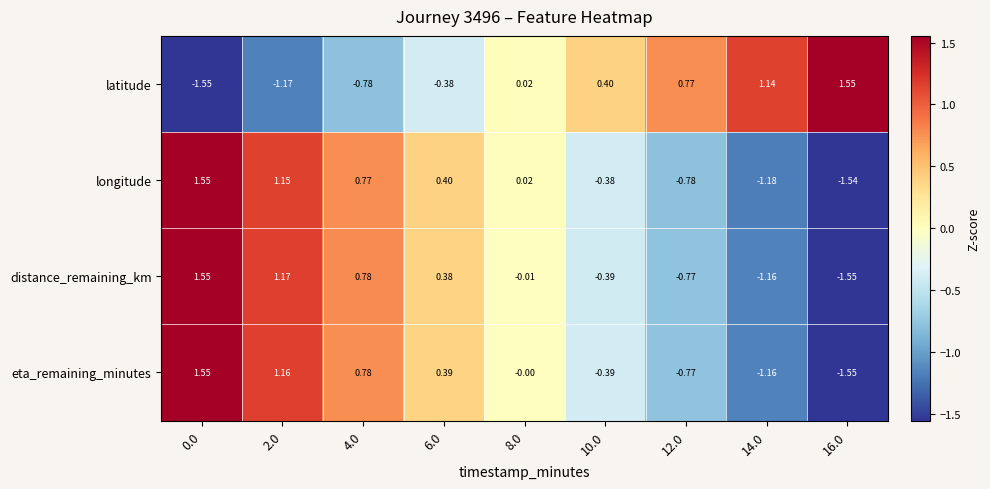

Is the value of distance_remaining_km at 8.0 greater than the value of eta_remaining_minutes at 0.0?

No